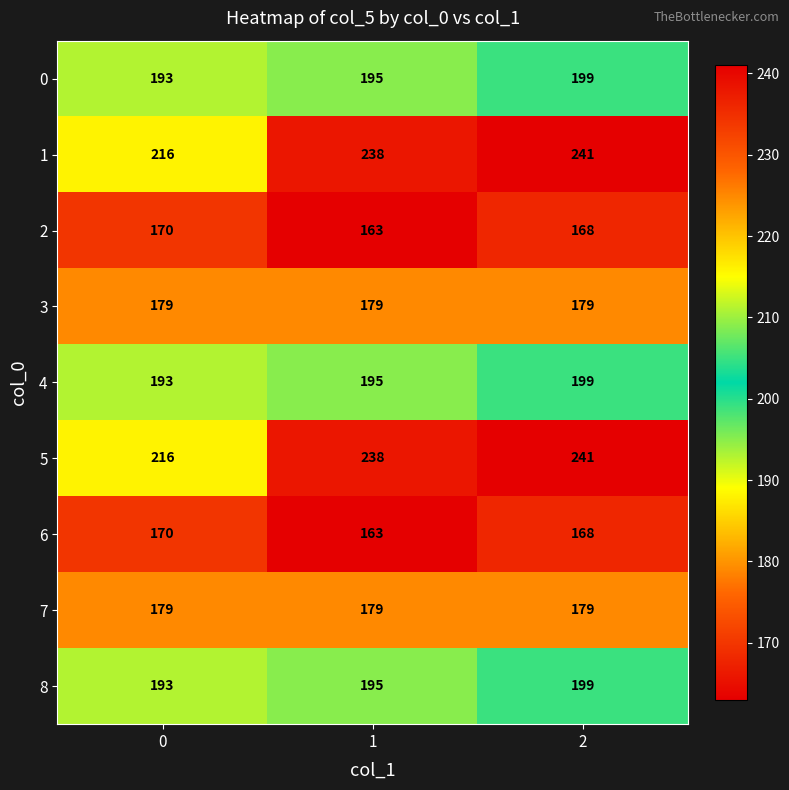

What is the maximum value for 1?

241